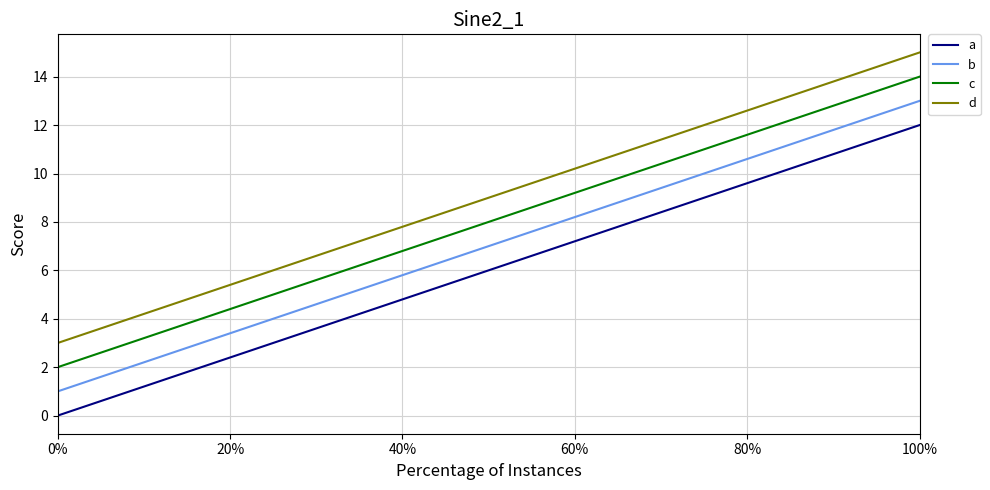

Reading left to right, what are all the values shown in this chart?

a: 0	4	8	12
b: 1	5	9	13
c: 2	6	10	14
d: 3	7	11	15